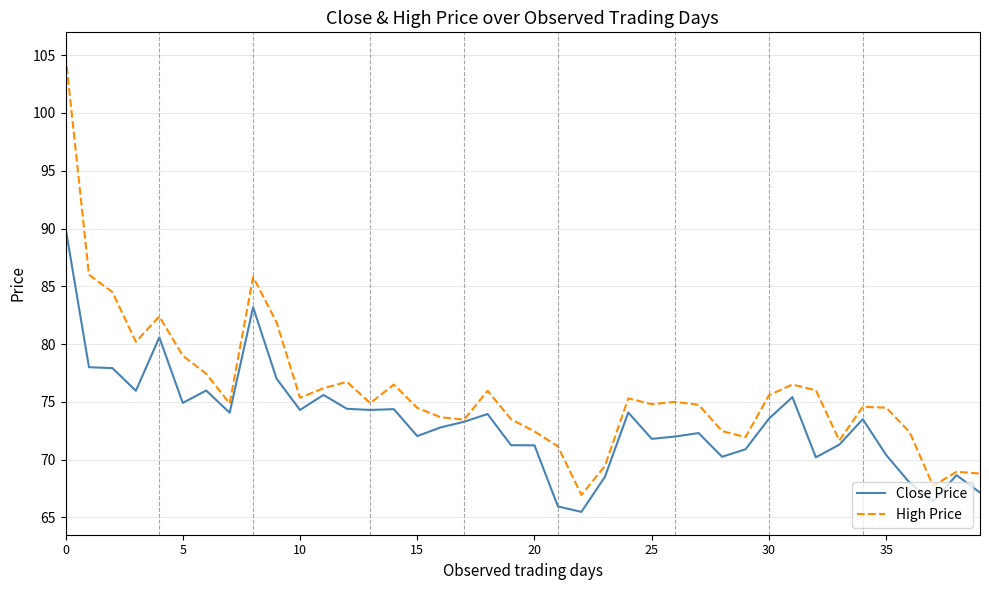

Which series has the widest spread of values?

High Price